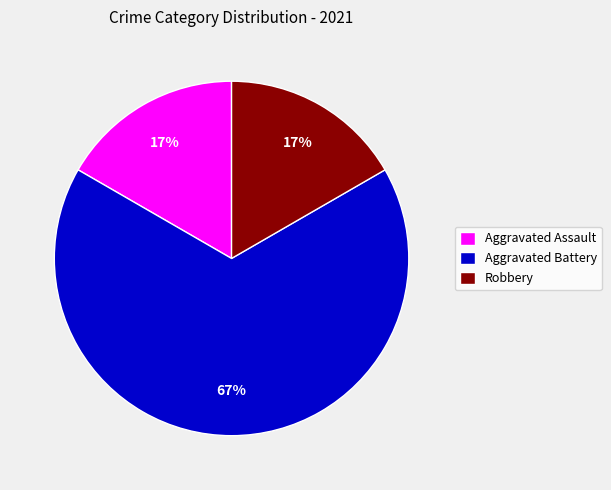

What percentage is the Robbery slice, to the nearest percent?

17%